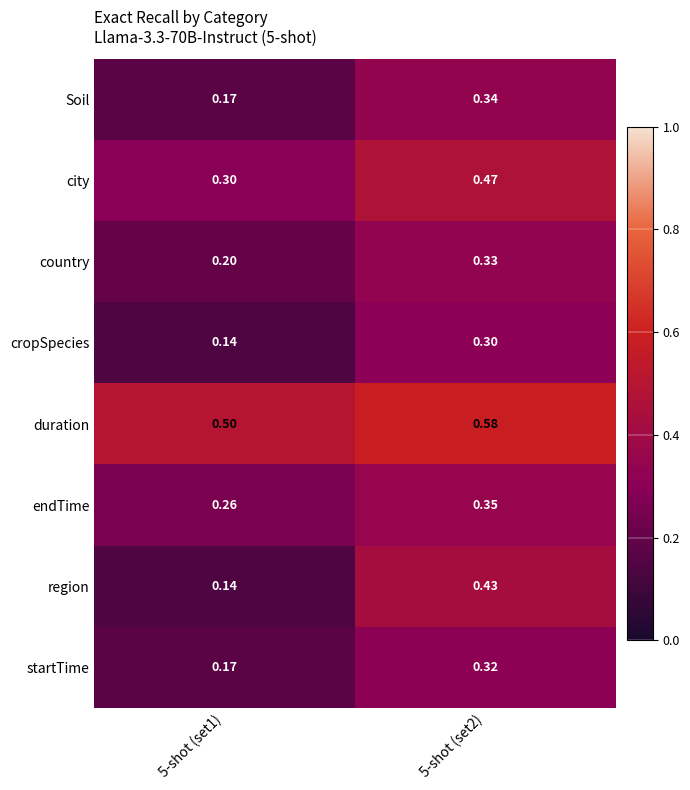

At how many categories does at least one series exceed 0?

2